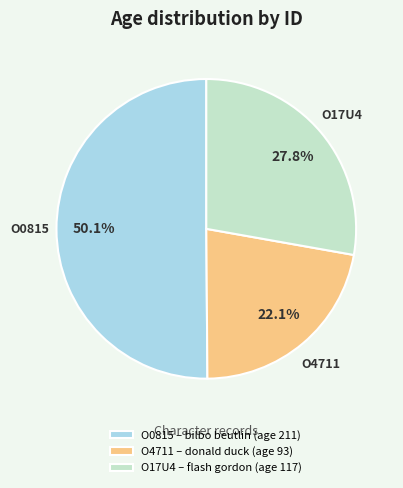

What is the smallest slice in the pie chart?

O4711